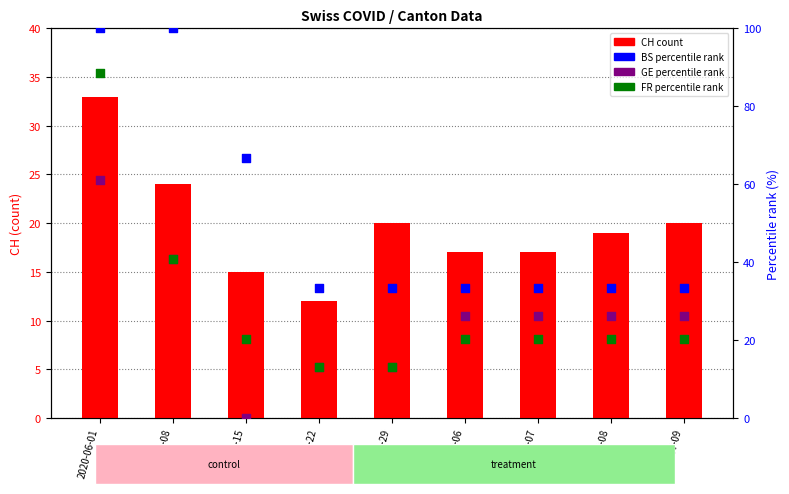

What is the total value across all series at 2020-06-22?

71.6